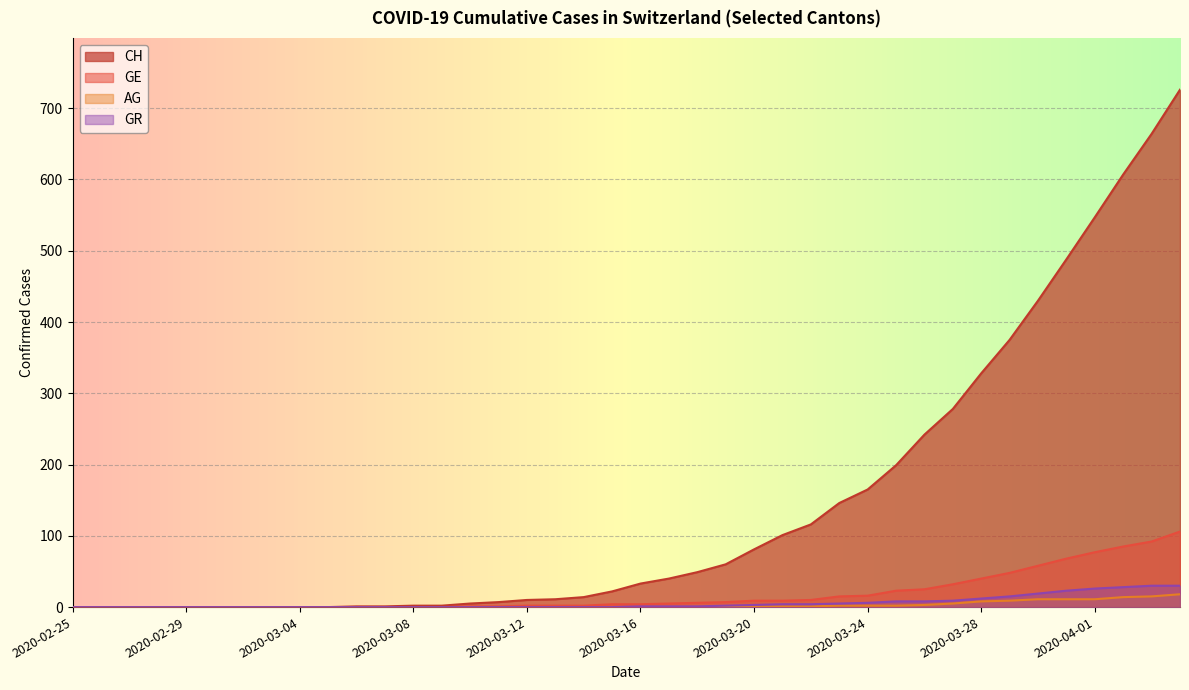

Which label corresponds to the largest value in the chart?

2020-04-04